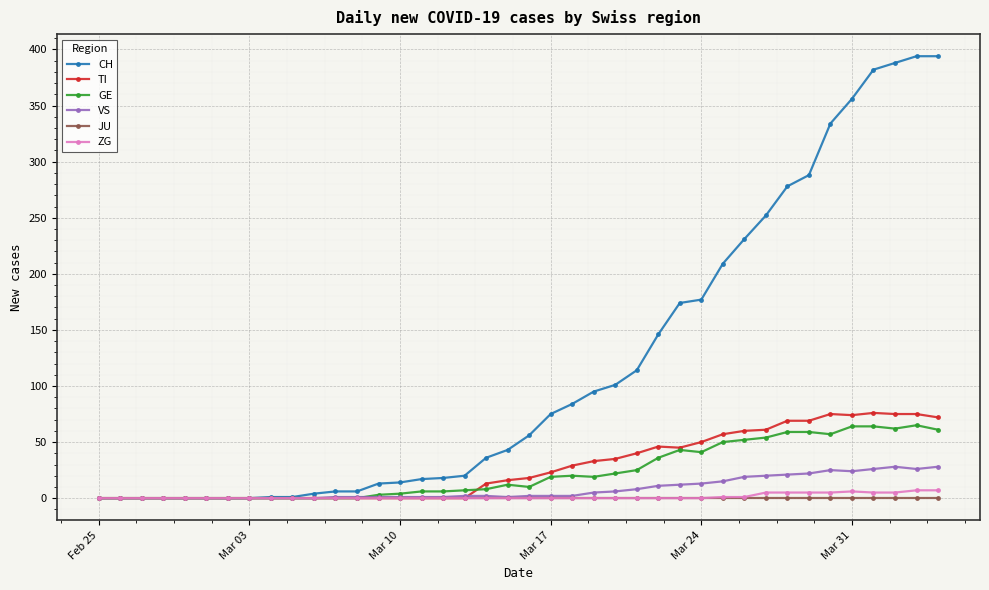

At how many categories does at least one series exceed 183?

11